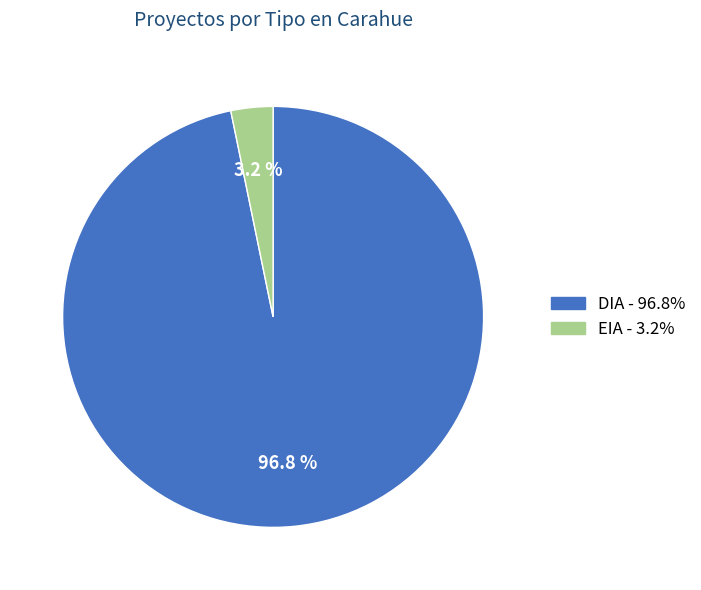

What percentage is the DIA slice, to the nearest percent?

97%